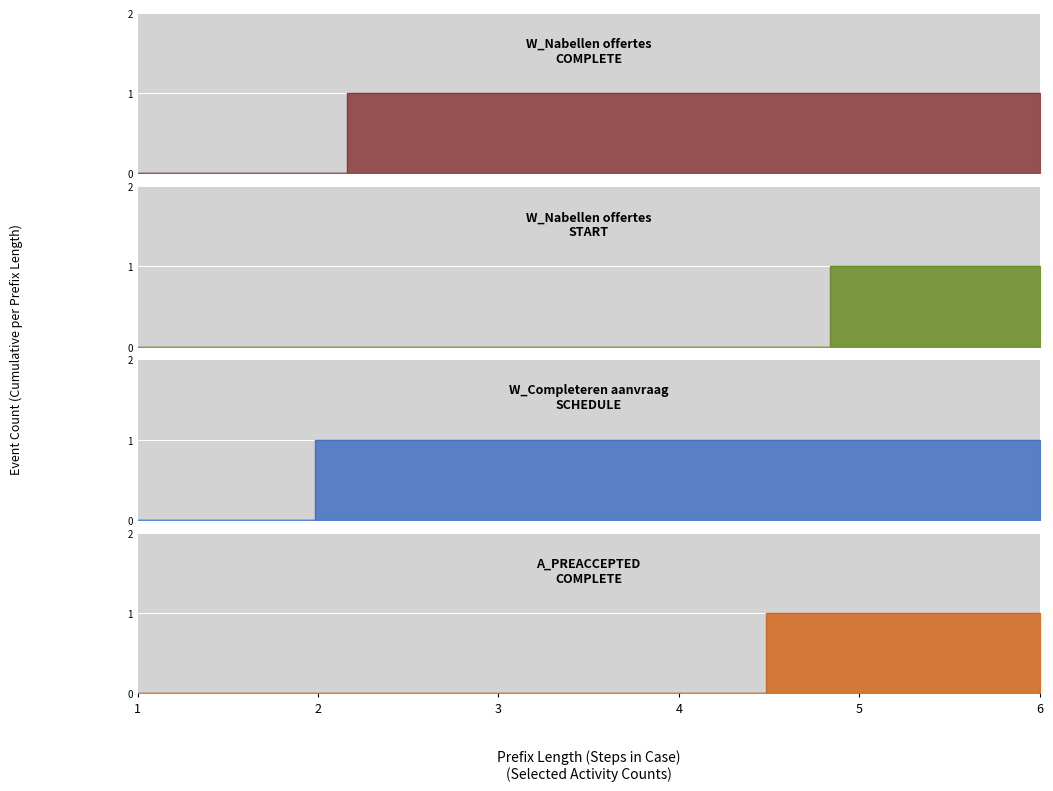

At which label does W_Completeren aanvraag-SCHEDULE reach its minimum?

1